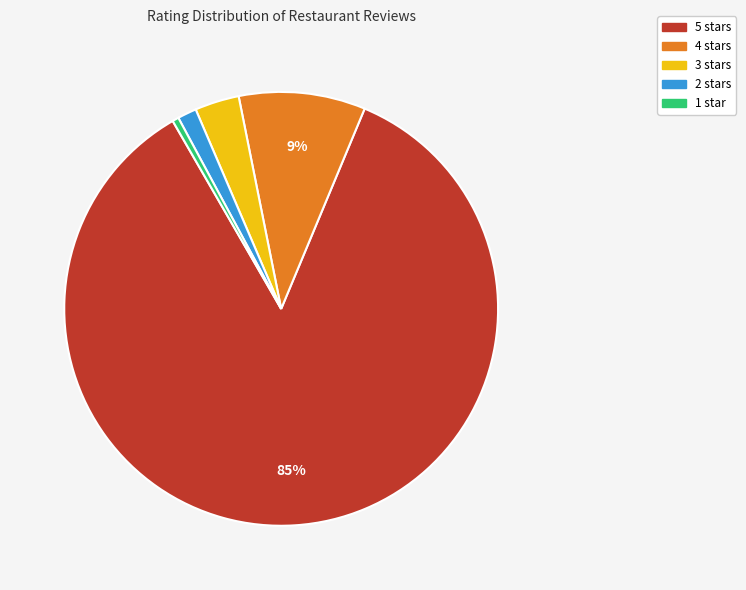

Which has a higher value, 2 stars or 5 stars?

5 stars